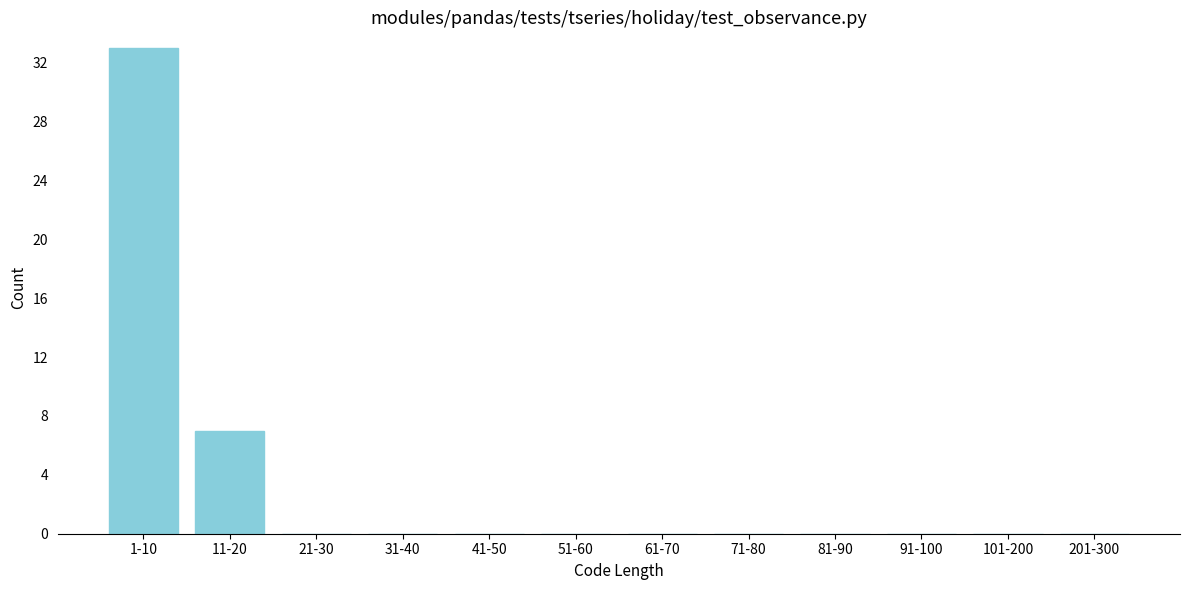

Reading left to right, extract all data points from this chart.

1-10=33	11-20=7	21-30=0	31-40=0	41-50=0	51-60=0	61-70=0	71-80=0	81-90=0	91-100=0	101-200=0	201-300=0